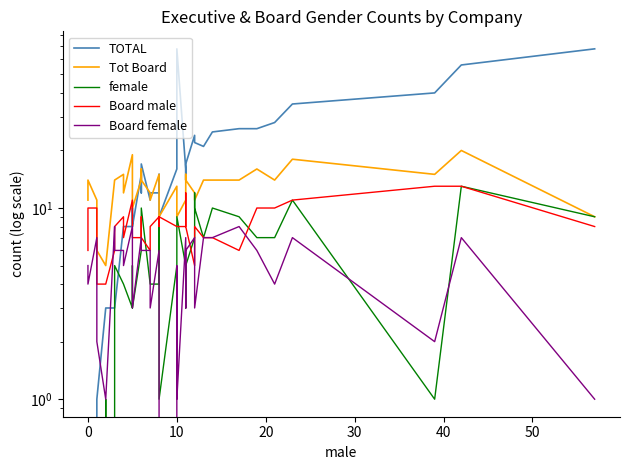

True or false: Tot Board and TOTAL cross at least once.

True